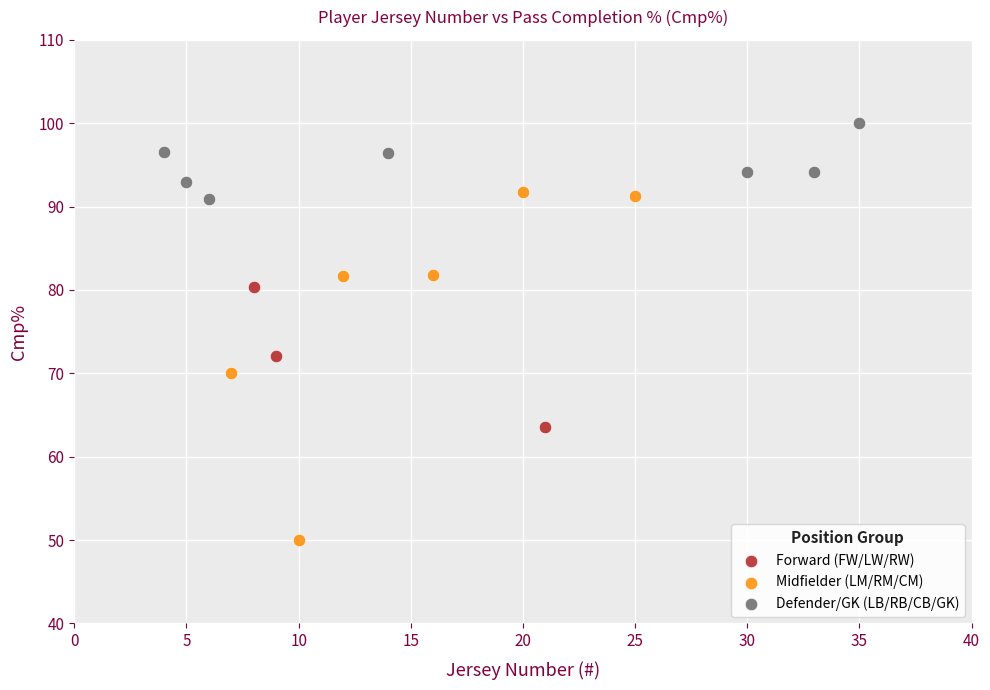

Which series contains the lowest Y value?

Midfielder (LM/RM/CM)